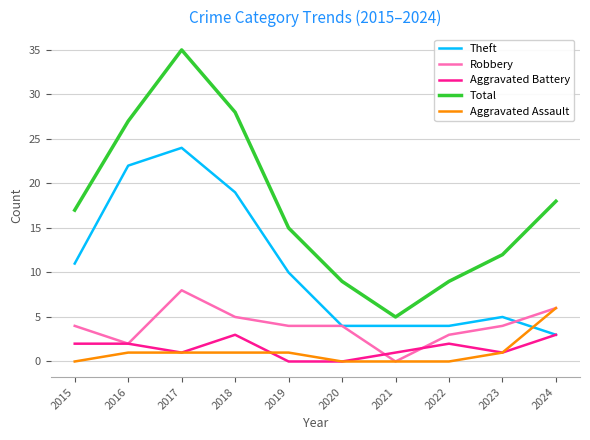

Which series has the widest spread of values?

Total